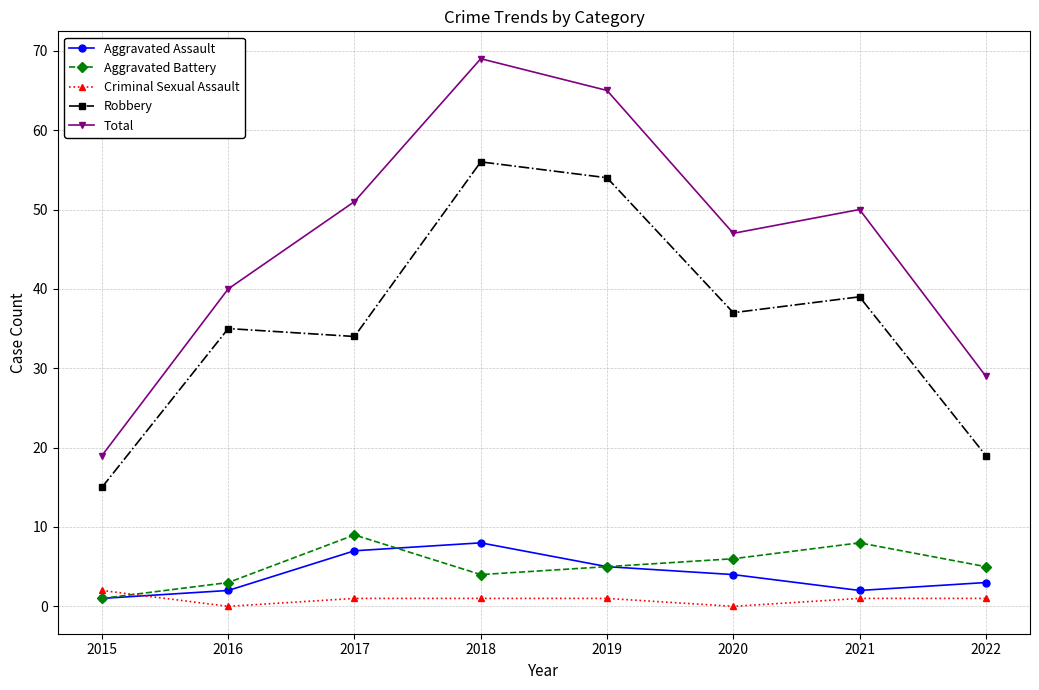

Does the chart display data point markers on the line(s)?

Yes